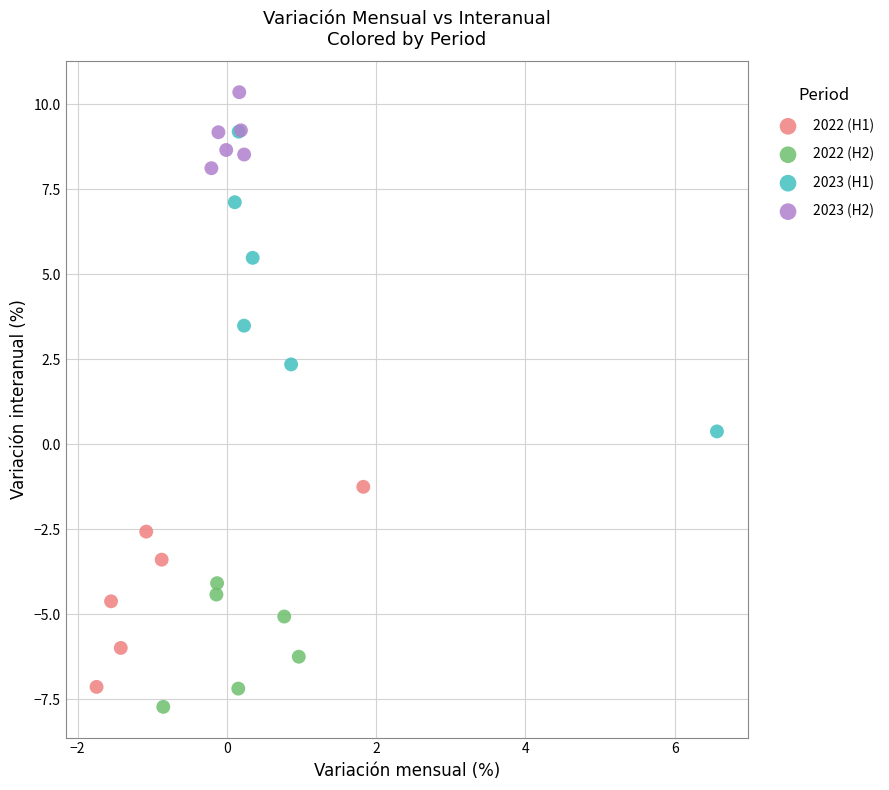

Which series has the largest Y range (max minus min)?

2023 (H1)